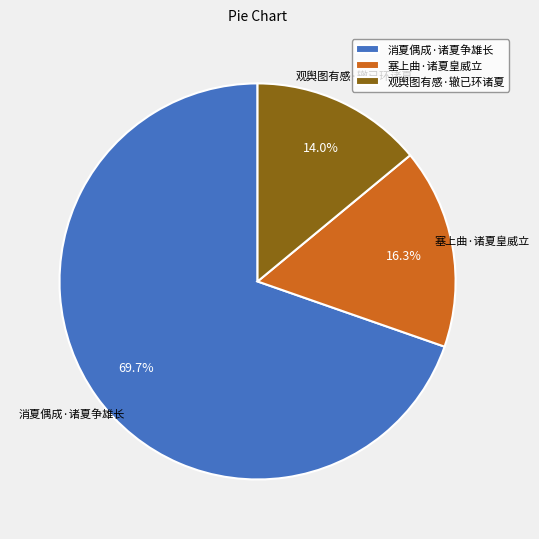

What is the ratio of the value at 观舆图有感·辙已环诸夏 to the value at 消夏偶成·诸夏争雄长?

0.2